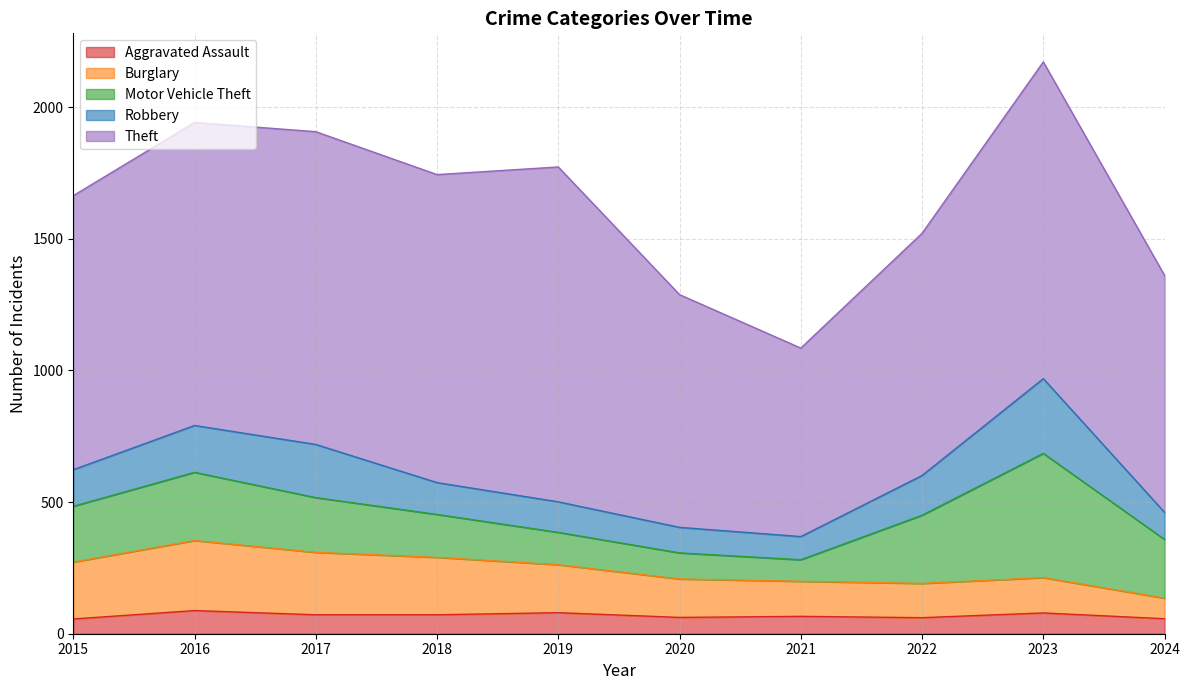

Is it true that Burglary equals 83 at 2020?

False